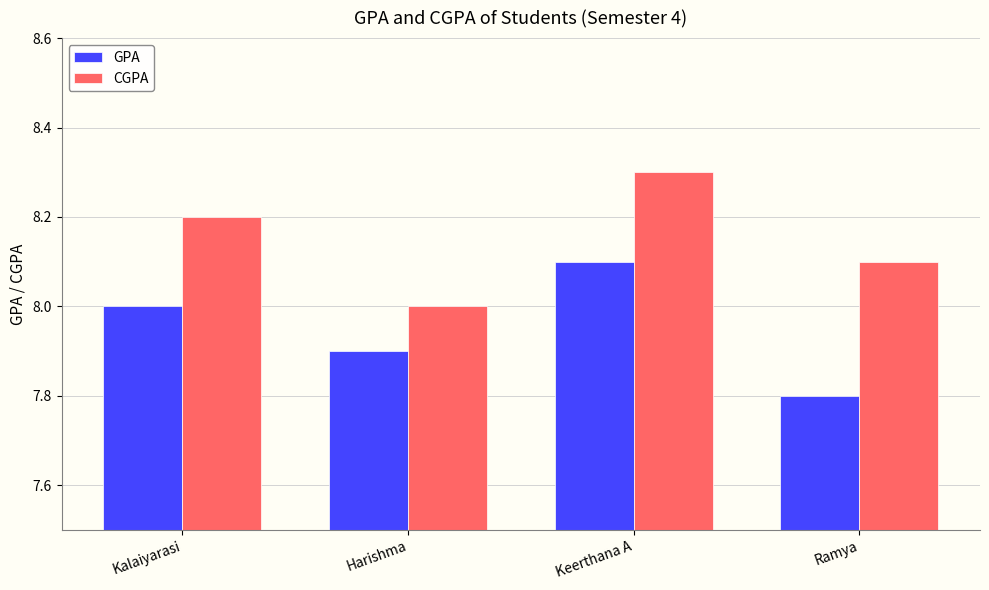

List the labels in order of CGPA value, largest first.

Keerthana A, Kalaiyarasi, Ramya, Harishma